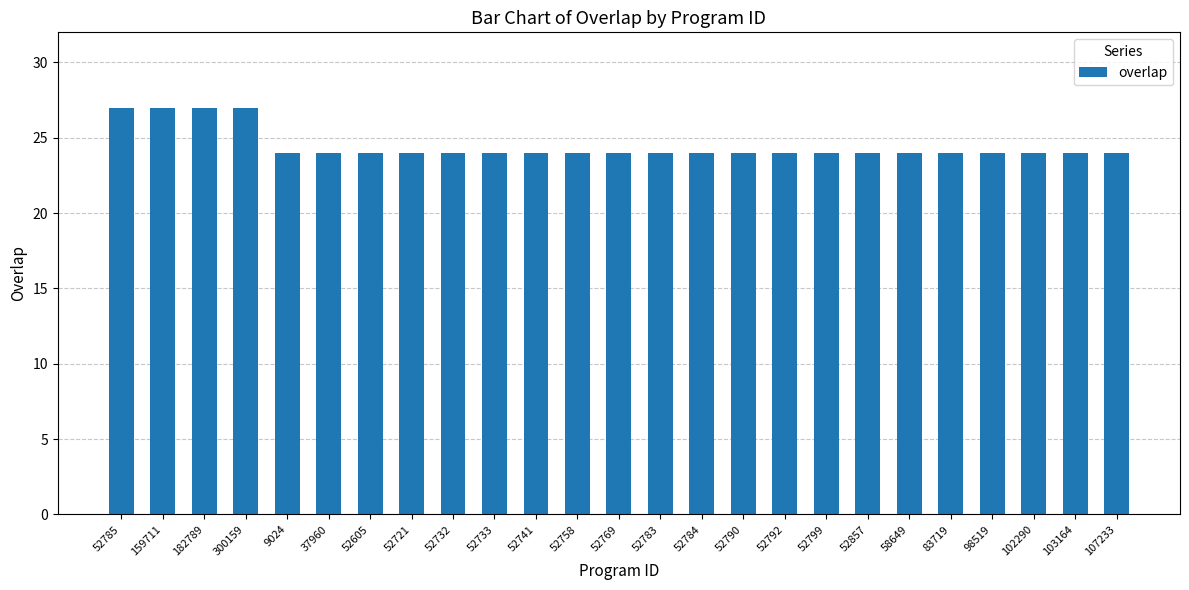

Approximately how many times larger is the value at 52790 compared to 52758?

1.0